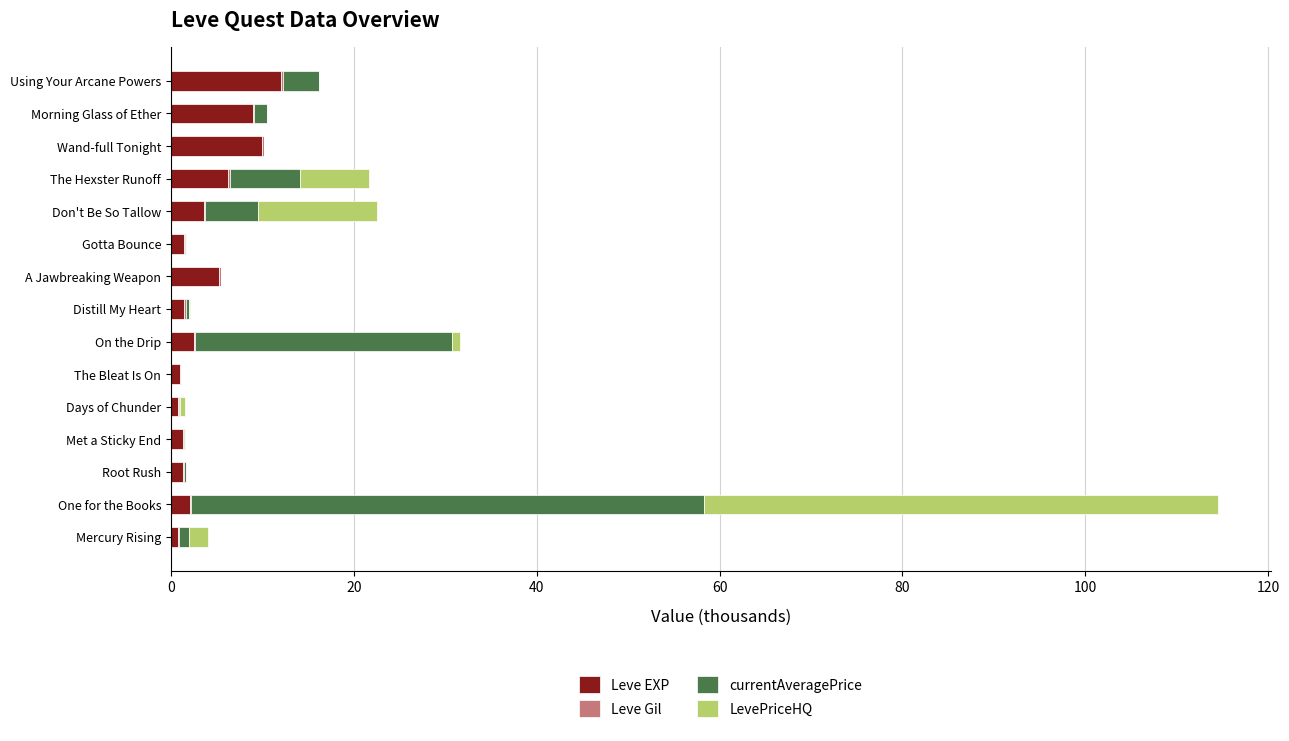

What is the highest value of the Leve EXP series?

12.0